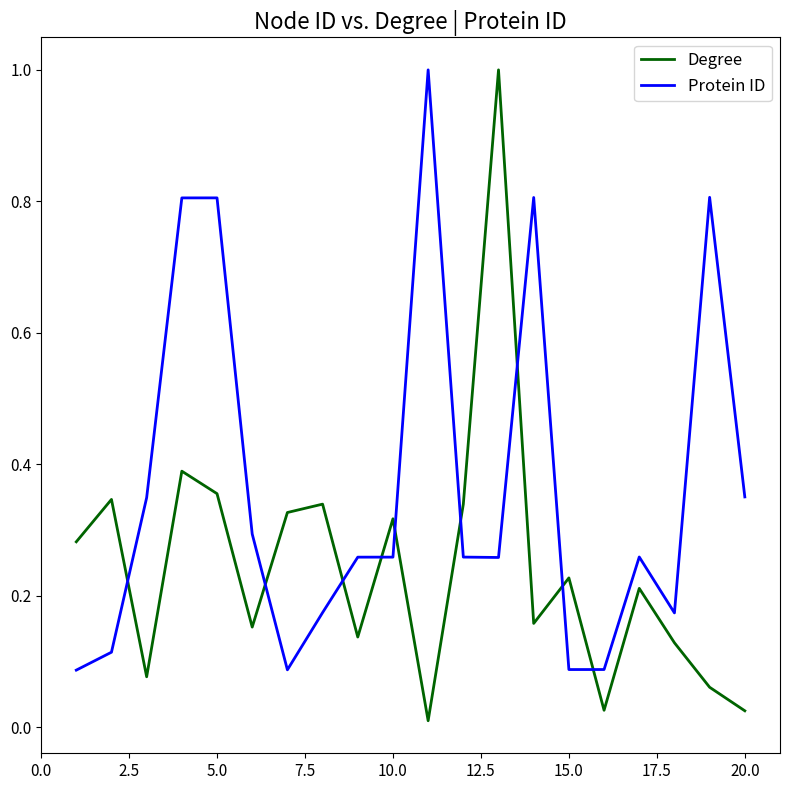

Which series has the largest total across all categories?

Protein ID